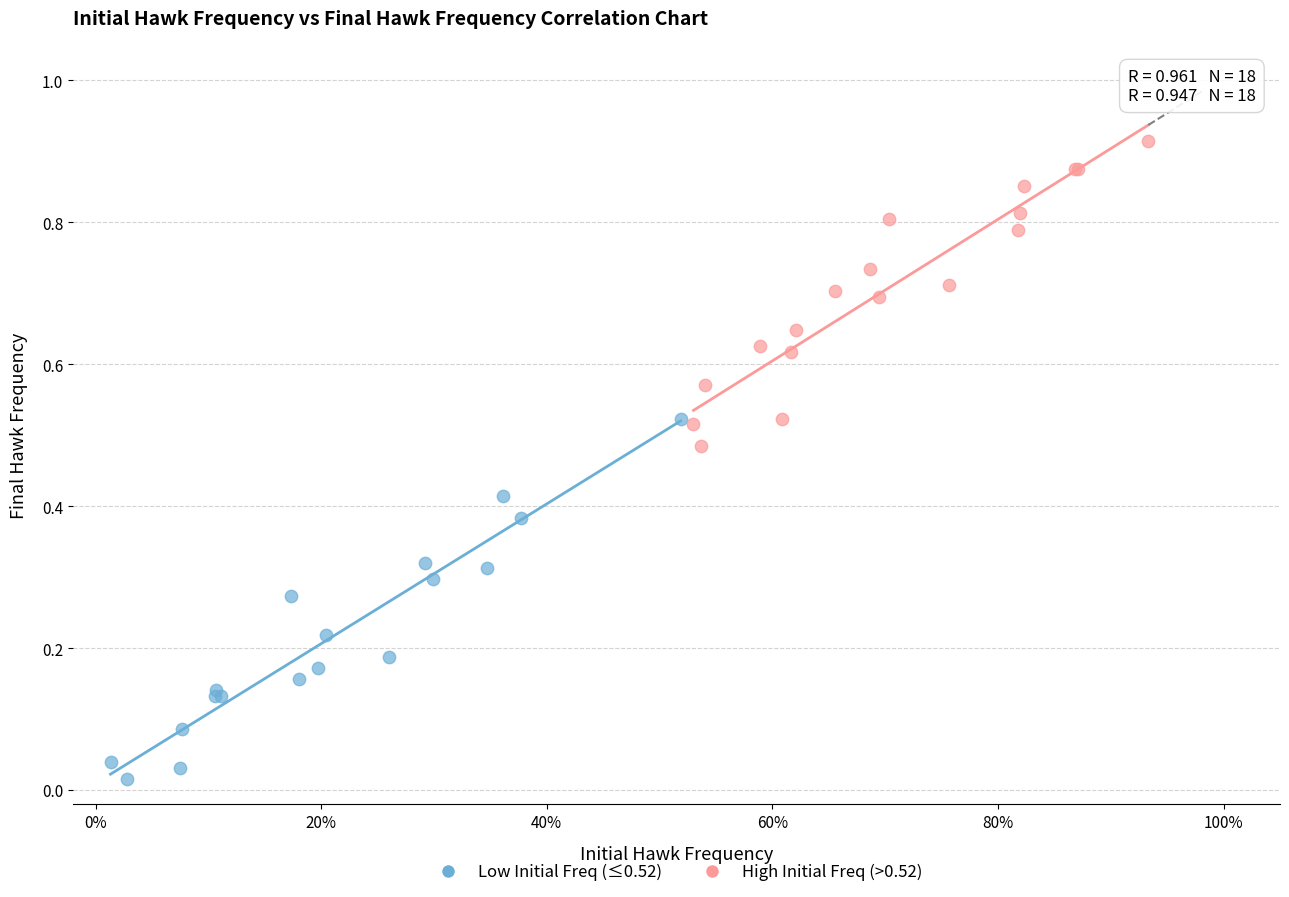

Which series has the largest Y range (max minus min)?

Low Initial Freq (≤0.52)